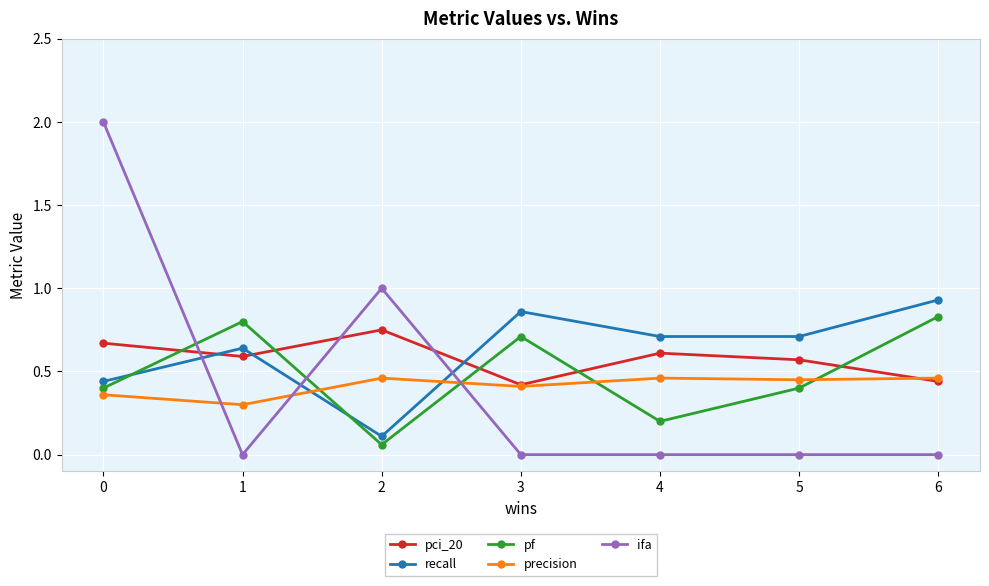

Between 3 and 4, which series saw the biggest shift?

pf